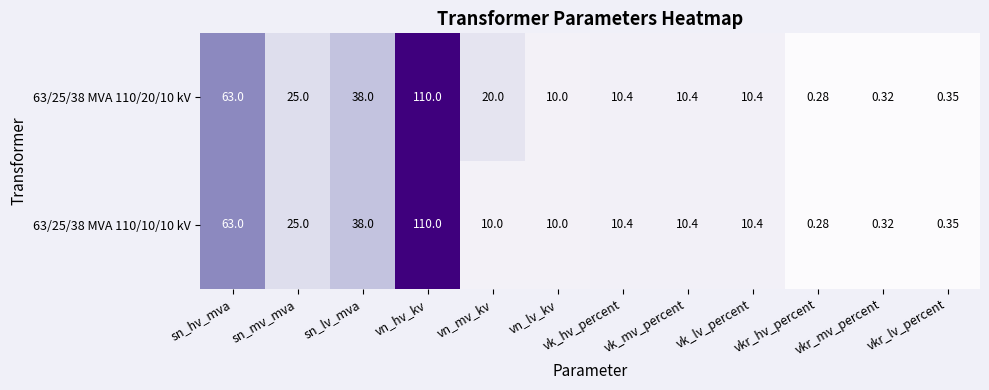

Where is 63/25/38 MVA 110/10/10 kV nearest to the value 55?

sn_hv_mva